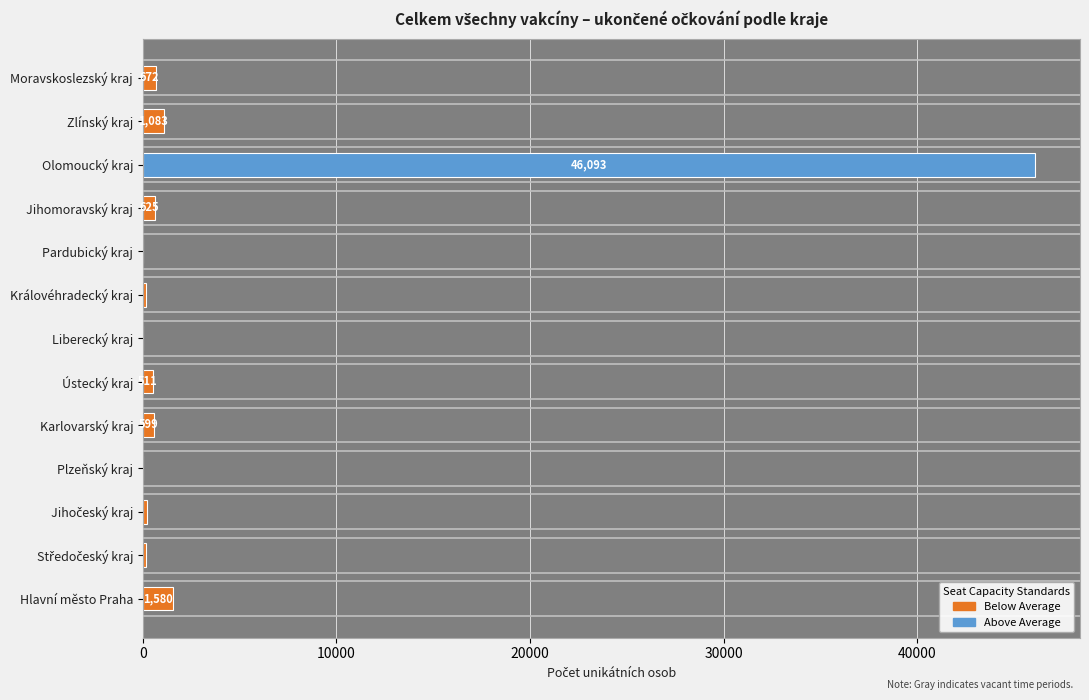

The value at Moravskoslezský kraj is 672. True or false?

True